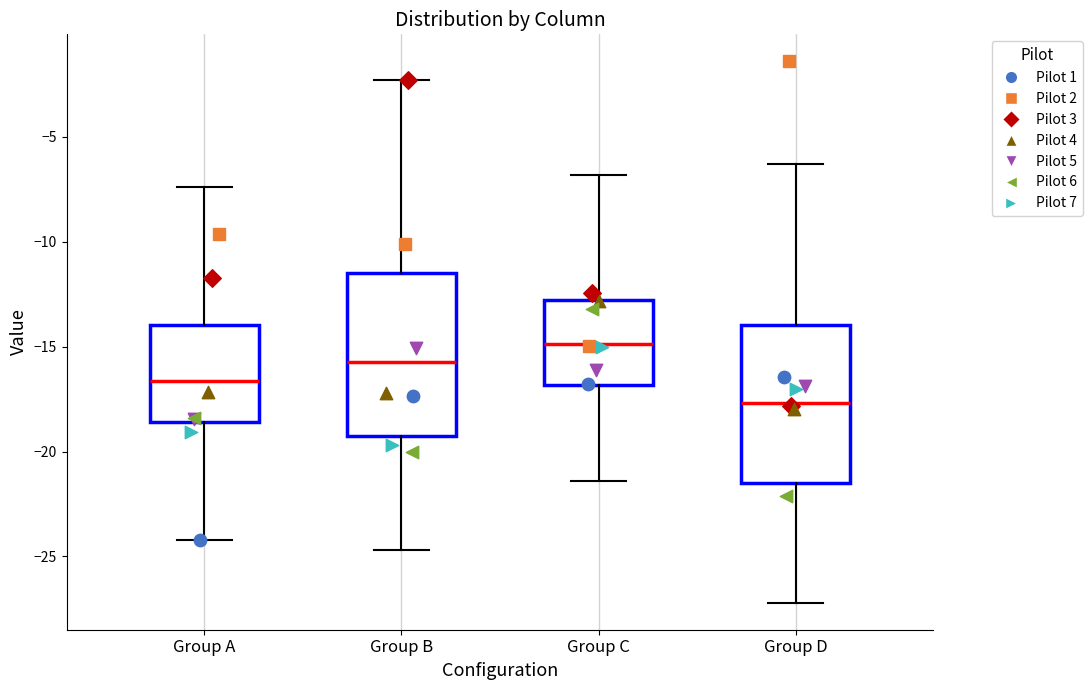

Which box has the lowest median line?

Group D